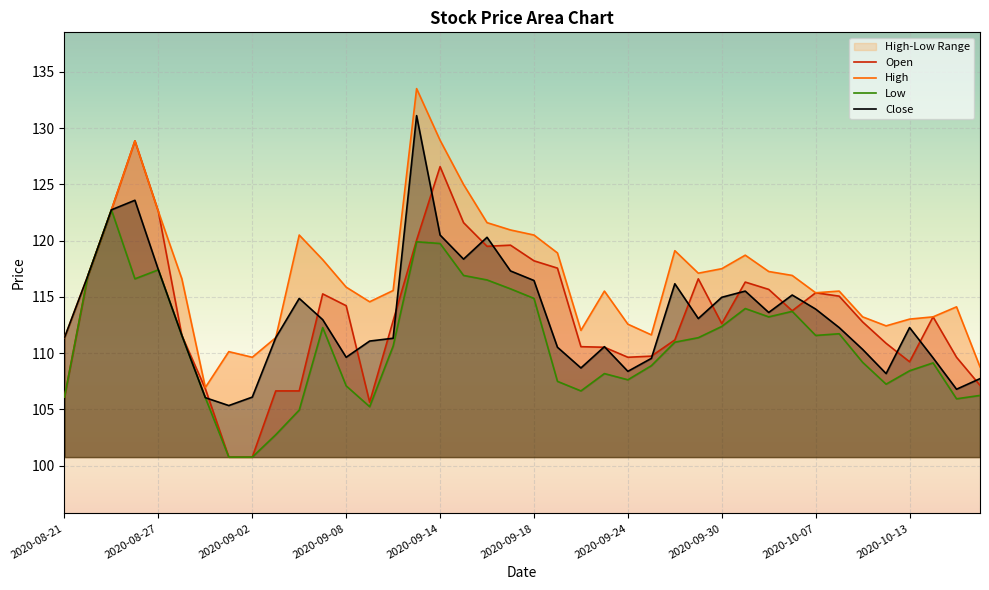

What position from the left is 2020-08-26?

4